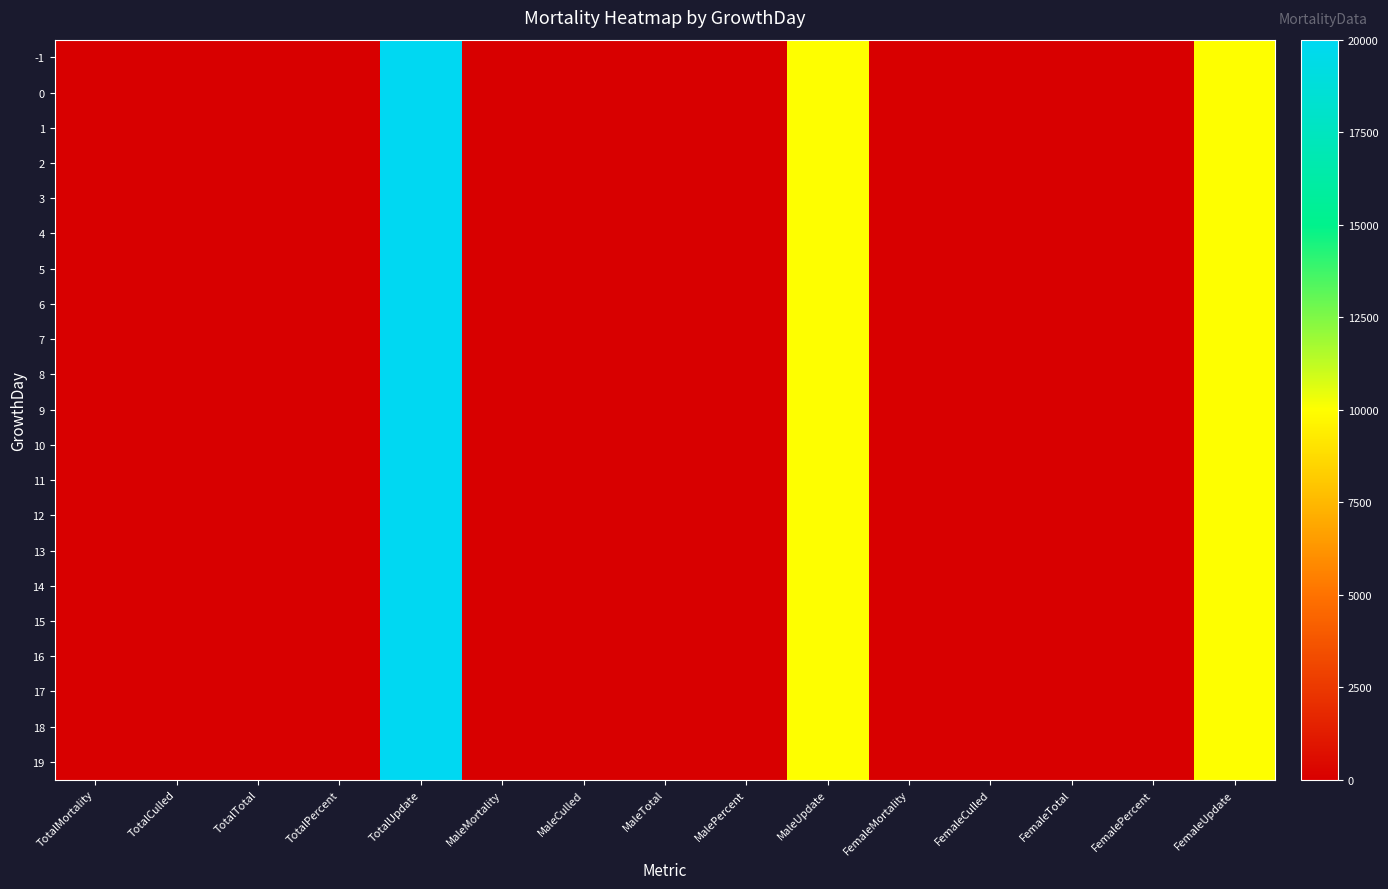

Reading left to right, what are all the values shown in this chart?

-1: TotalMortality=0	TotalCulled=0	TotalTotal=0	TotalPercent=0	TotalUpdate=20000	MaleMortality=0	MaleCulled=0	MaleTotal=0	MalePercent=0	MaleUpdate=10000	FemaleMortality=0	FemaleCulled=0	FemaleTotal=0	FemalePercent=0	FemaleUpdate=10000
0: TotalMortality=0	TotalCulled=0	TotalTotal=0	TotalPercent=0	TotalUpdate=20000	MaleMortality=0	MaleCulled=0	MaleTotal=0	MalePercent=0	MaleUpdate=10000	FemaleMortality=0	FemaleCulled=0	FemaleTotal=0	FemalePercent=0	FemaleUpdate=10000
1: TotalMortality=0	TotalCulled=0	TotalTotal=0	TotalPercent=0	TotalUpdate=20000	MaleMortality=0	MaleCulled=0	MaleTotal=0	MalePercent=0	MaleUpdate=10000	FemaleMortality=0	FemaleCulled=0	FemaleTotal=0	FemalePercent=0	FemaleUpdate=10000
2: TotalMortality=0	TotalCulled=0	TotalTotal=0	TotalPercent=0	TotalUpdate=20000	MaleMortality=0	MaleCulled=0	MaleTotal=0	MalePercent=0	MaleUpdate=10000	FemaleMortality=0	FemaleCulled=0	FemaleTotal=0	FemalePercent=0	FemaleUpdate=10000
3: TotalMortality=0	TotalCulled=0	TotalTotal=0	TotalPercent=0	TotalUpdate=20000	MaleMortality=0	MaleCulled=0	MaleTotal=0	MalePercent=0	MaleUpdate=10000	FemaleMortality=0	FemaleCulled=0	FemaleTotal=0	FemalePercent=0	FemaleUpdate=10000
4: TotalMortality=0	TotalCulled=0	TotalTotal=0	TotalPercent=0	TotalUpdate=20000	MaleMortality=0	MaleCulled=0	MaleTotal=0	MalePercent=0	MaleUpdate=10000	FemaleMortality=0	FemaleCulled=0	FemaleTotal=0	FemalePercent=0	FemaleUpdate=10000
5: TotalMortality=0	TotalCulled=0	TotalTotal=0	TotalPercent=0	TotalUpdate=20000	MaleMortality=0	MaleCulled=0	MaleTotal=0	MalePercent=0	MaleUpdate=10000	FemaleMortality=0	FemaleCulled=0	FemaleTotal=0	FemalePercent=0	FemaleUpdate=10000
6: TotalMortality=0	TotalCulled=0	TotalTotal=0	TotalPercent=0	TotalUpdate=20000	MaleMortality=0	MaleCulled=0	MaleTotal=0	MalePercent=0	MaleUpdate=10000	FemaleMortality=0	FemaleCulled=0	FemaleTotal=0	FemalePercent=0	FemaleUpdate=10000
7: TotalMortality=0	TotalCulled=0	TotalTotal=0	TotalPercent=0	TotalUpdate=20000	MaleMortality=0	MaleCulled=0	MaleTotal=0	MalePercent=0	MaleUpdate=10000	FemaleMortality=0	FemaleCulled=0	FemaleTotal=0	FemalePercent=0	FemaleUpdate=10000
8: TotalMortality=0	TotalCulled=0	TotalTotal=0	TotalPercent=0	TotalUpdate=20000	MaleMortality=0	MaleCulled=0	MaleTotal=0	MalePercent=0	MaleUpdate=10000	FemaleMortality=0	FemaleCulled=0	FemaleTotal=0	FemalePercent=0	FemaleUpdate=10000
9: TotalMortality=0	TotalCulled=0	TotalTotal=0	TotalPercent=0	TotalUpdate=20000	MaleMortality=0	MaleCulled=0	MaleTotal=0	MalePercent=0	MaleUpdate=10000	FemaleMortality=0	FemaleCulled=0	FemaleTotal=0	FemalePercent=0	FemaleUpdate=10000
10: TotalMortality=0	TotalCulled=0	TotalTotal=0	TotalPercent=0	TotalUpdate=20000	MaleMortality=0	MaleCulled=0	MaleTotal=0	MalePercent=0	MaleUpdate=10000	FemaleMortality=0	FemaleCulled=0	FemaleTotal=0	FemalePercent=0	FemaleUpdate=10000
11: TotalMortality=0	TotalCulled=0	TotalTotal=0	TotalPercent=0	TotalUpdate=20000	MaleMortality=0	MaleCulled=0	MaleTotal=0	MalePercent=0	MaleUpdate=10000	FemaleMortality=0	FemaleCulled=0	FemaleTotal=0	FemalePercent=0	FemaleUpdate=10000
12: TotalMortality=0	TotalCulled=0	TotalTotal=0	TotalPercent=0	TotalUpdate=20000	MaleMortality=0	MaleCulled=0	MaleTotal=0	MalePercent=0	MaleUpdate=10000	FemaleMortality=0	FemaleCulled=0	FemaleTotal=0	FemalePercent=0	FemaleUpdate=10000
13: TotalMortality=0	TotalCulled=0	TotalTotal=0	TotalPercent=0	TotalUpdate=20000	MaleMortality=0	MaleCulled=0	MaleTotal=0	MalePercent=0	MaleUpdate=10000	FemaleMortality=0	FemaleCulled=0	FemaleTotal=0	FemalePercent=0	FemaleUpdate=10000
14: TotalMortality=0	TotalCulled=0	TotalTotal=0	TotalPercent=0	TotalUpdate=20000	MaleMortality=0	MaleCulled=0	MaleTotal=0	MalePercent=0	MaleUpdate=10000	FemaleMortality=0	FemaleCulled=0	FemaleTotal=0	FemalePercent=0	FemaleUpdate=10000
15: TotalMortality=0	TotalCulled=0	TotalTotal=0	TotalPercent=0	TotalUpdate=20000	MaleMortality=0	MaleCulled=0	MaleTotal=0	MalePercent=0	MaleUpdate=10000	FemaleMortality=0	FemaleCulled=0	FemaleTotal=0	FemalePercent=0	FemaleUpdate=10000
16: TotalMortality=0	TotalCulled=0	TotalTotal=0	TotalPercent=0	TotalUpdate=20000	MaleMortality=0	MaleCulled=0	MaleTotal=0	MalePercent=0	MaleUpdate=10000	FemaleMortality=0	FemaleCulled=0	FemaleTotal=0	FemalePercent=0	FemaleUpdate=10000
17: TotalMortality=0	TotalCulled=0	TotalTotal=0	TotalPercent=0	TotalUpdate=20000	MaleMortality=0	MaleCulled=0	MaleTotal=0	MalePercent=0	MaleUpdate=10000	FemaleMortality=0	FemaleCulled=0	FemaleTotal=0	FemalePercent=0	FemaleUpdate=10000
18: TotalMortality=0	TotalCulled=0	TotalTotal=0	TotalPercent=0	TotalUpdate=20000	MaleMortality=0	MaleCulled=0	MaleTotal=0	MalePercent=0	MaleUpdate=10000	FemaleMortality=0	FemaleCulled=0	FemaleTotal=0	FemalePercent=0	FemaleUpdate=10000
19: TotalMortality=0	TotalCulled=0	TotalTotal=0	TotalPercent=0	TotalUpdate=20000	MaleMortality=0	MaleCulled=0	MaleTotal=0	MalePercent=0	MaleUpdate=10000	FemaleMortality=0	FemaleCulled=0	FemaleTotal=0	FemalePercent=0	FemaleUpdate=10000